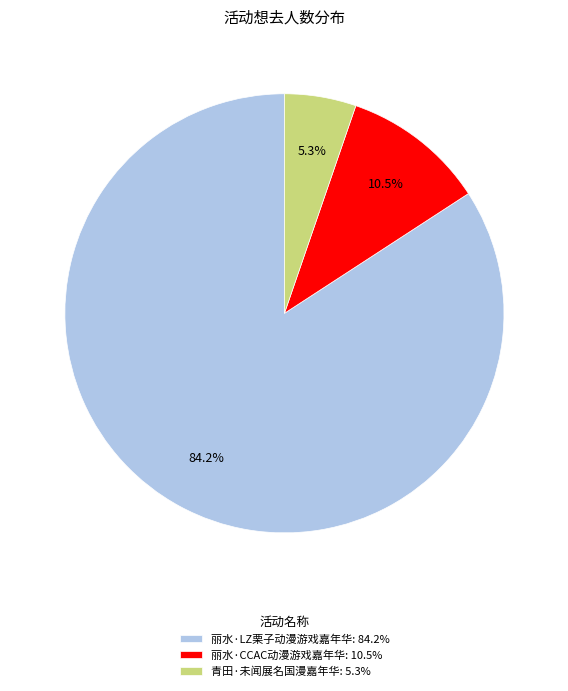

Between 丽水·LZ栗子动漫游戏嘉年华: 84.2% and 丽水·CCAC动漫游戏嘉年华: 10.5%, which is larger?

丽水·LZ栗子动漫游戏嘉年华: 84.2%